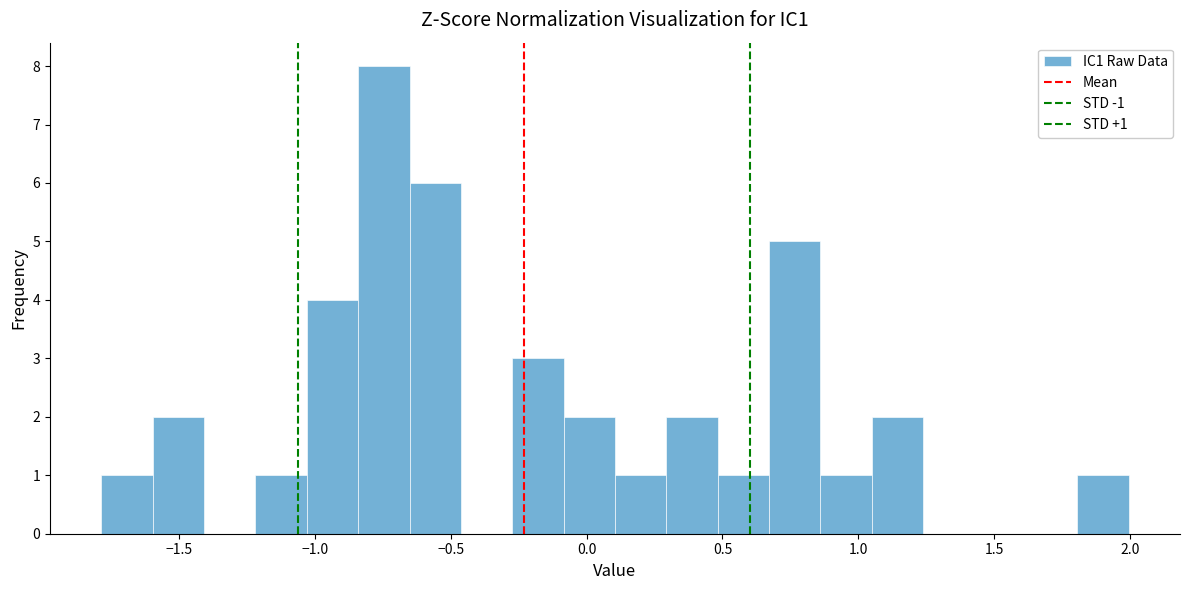

Read against the x-axis, roughly where is the centre of the tallest bar?

-0.75